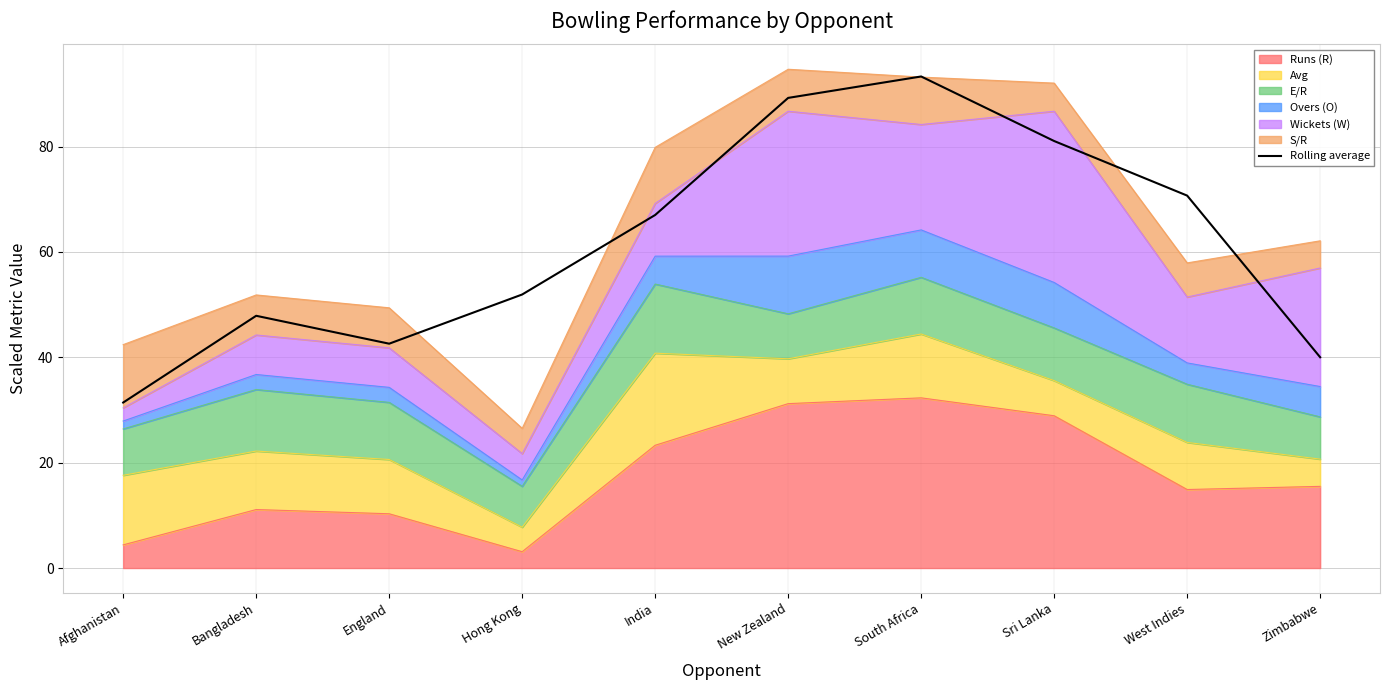

What is the maximum value shown in the chart?

93.3